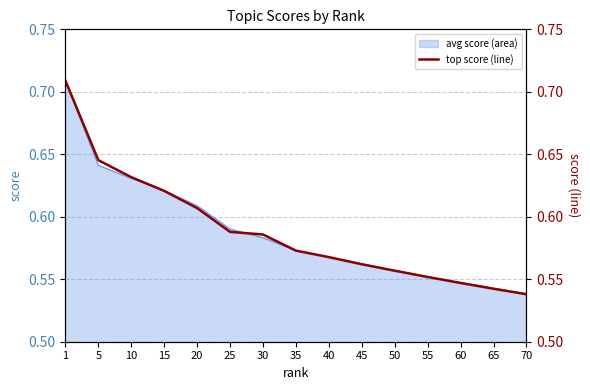

Reading left to right, what are all the values shown in this chart?

1=0.7	5=0.6	10=0.6	15=0.6	20=0.6	25=0.6	30=0.6	35=0.6	40=0.6	45=0.6	50=0.6	55=0.6	60=0.5	65=0.5	70=0.5